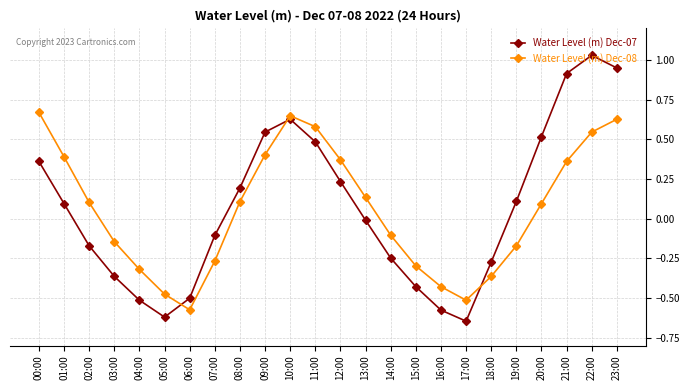

Which category has the highest value across all series?

22:00